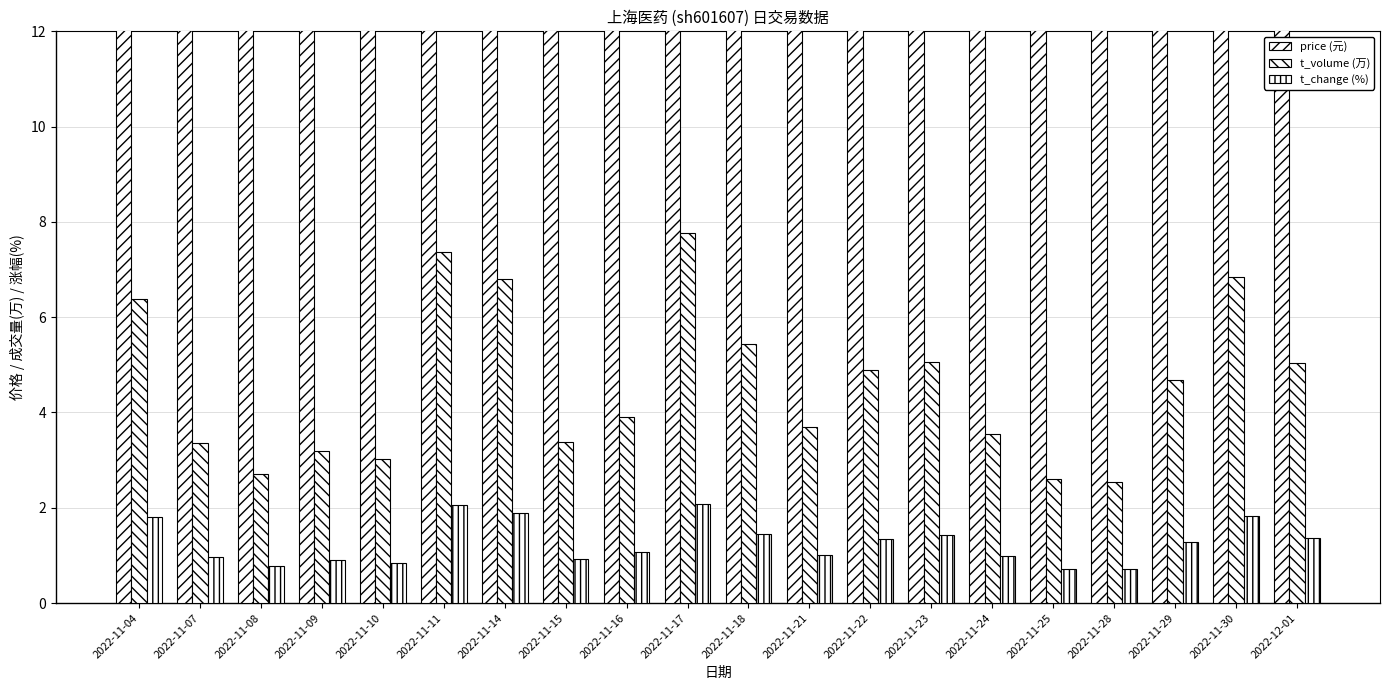

What is the difference between the maximum and second lowest values in the t_change (%) series?

1.4